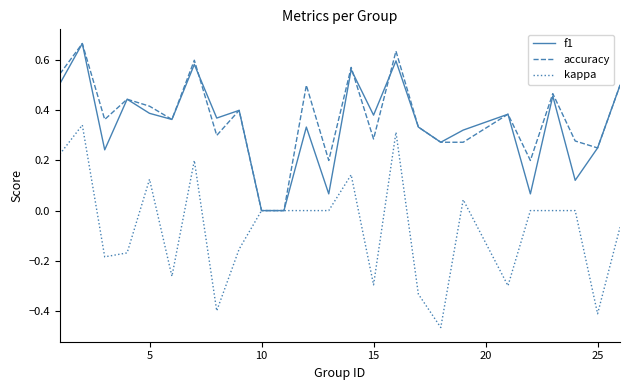

What is the sum of all accuracy values?

9.3